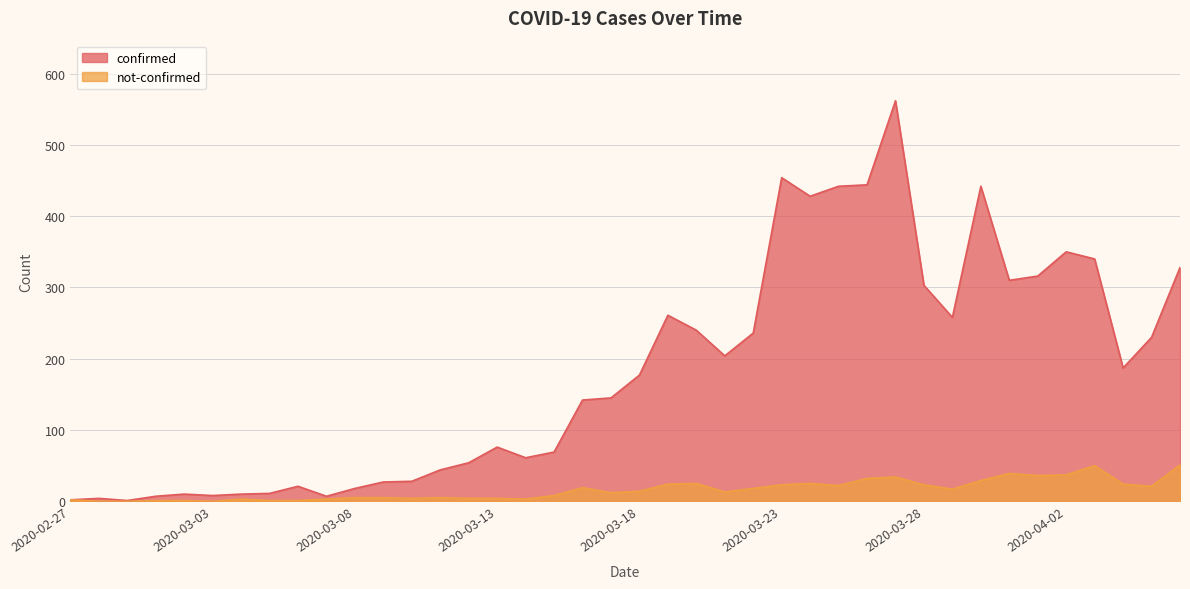

How many positive values does the not-confirmed series have?

37